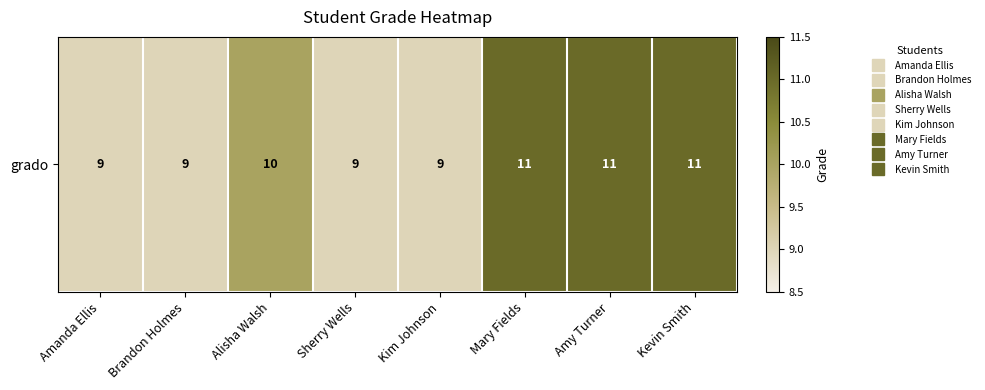

The value at Amanda Ellis is 12. True or false?

False